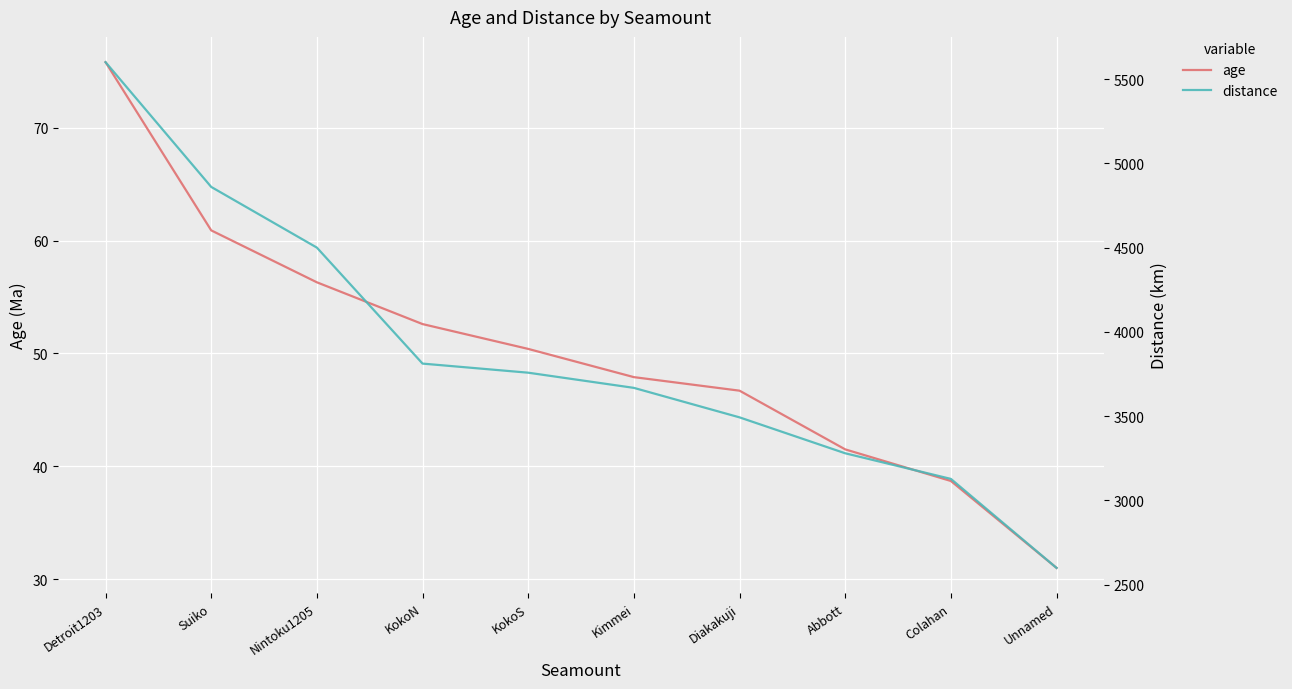

What is the value of the age point at the 3rd from the left?

56.3